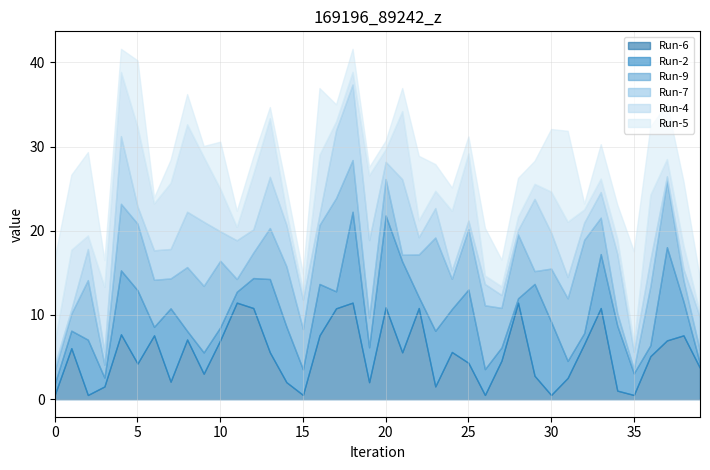

Is it true that Run-4 equals 3.8 at 31?

False